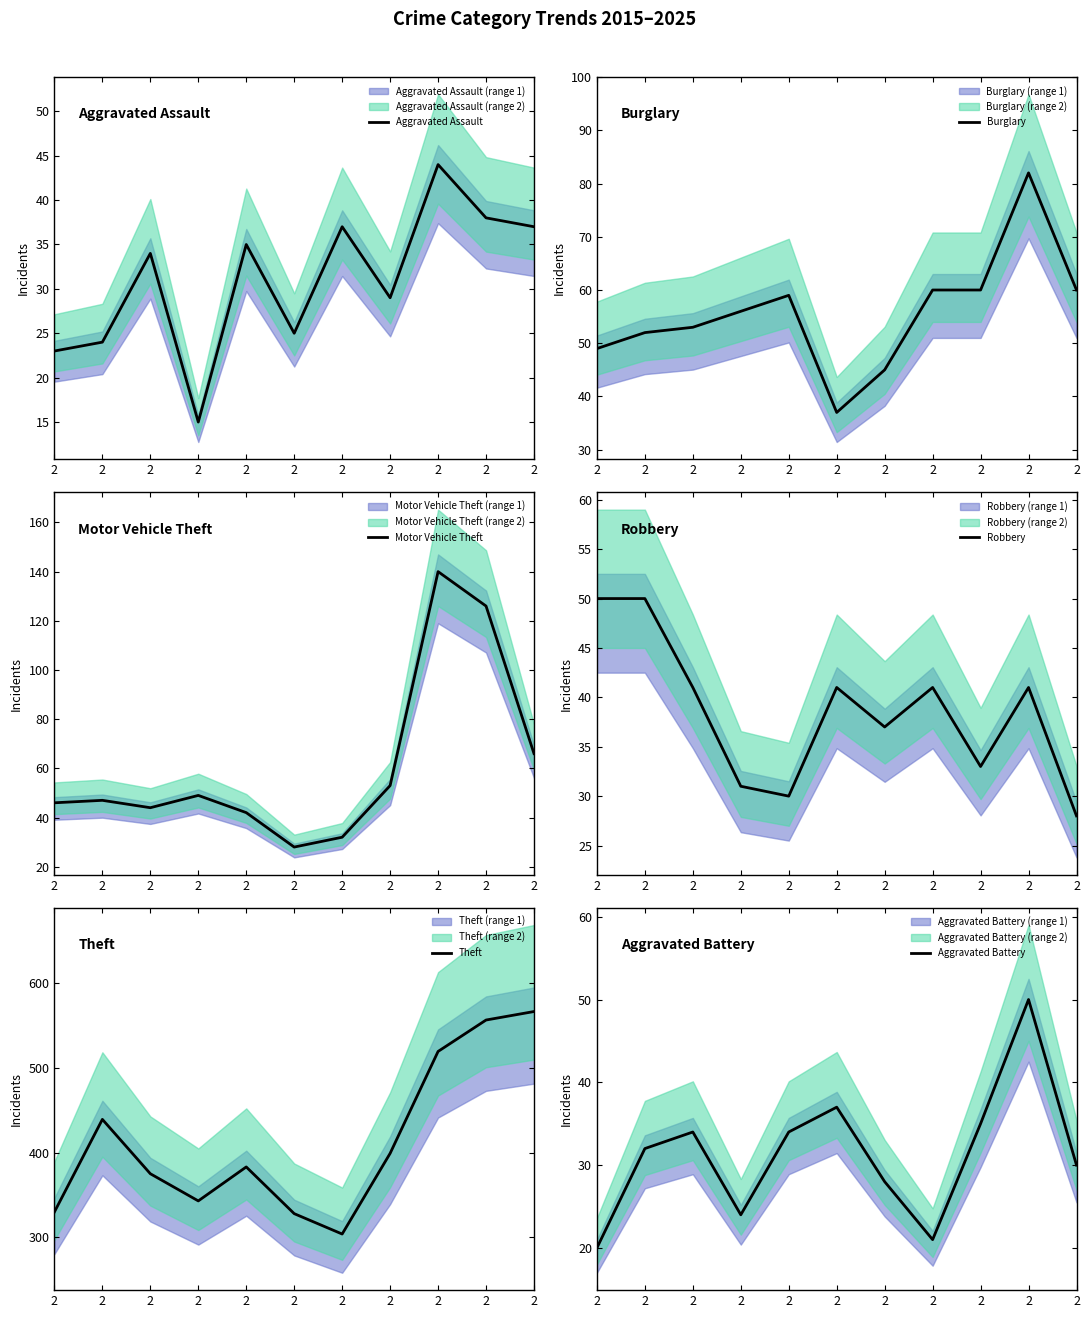

The value of Theft at 2 is 117. True or false?

False